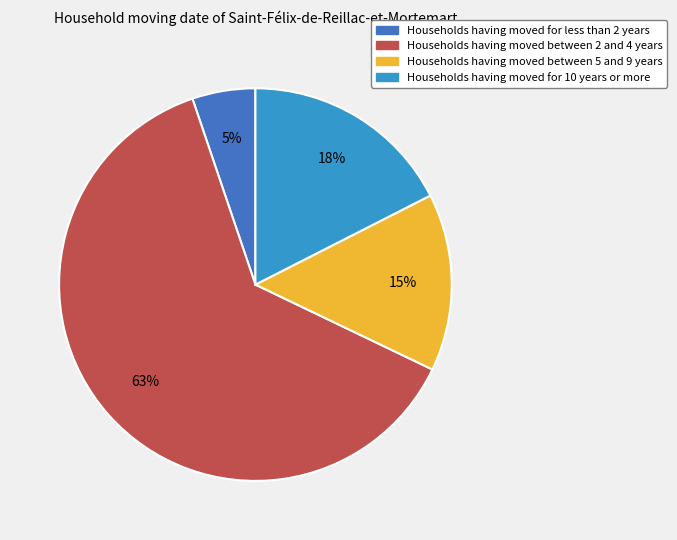

Count the number of slices in the pie.

4